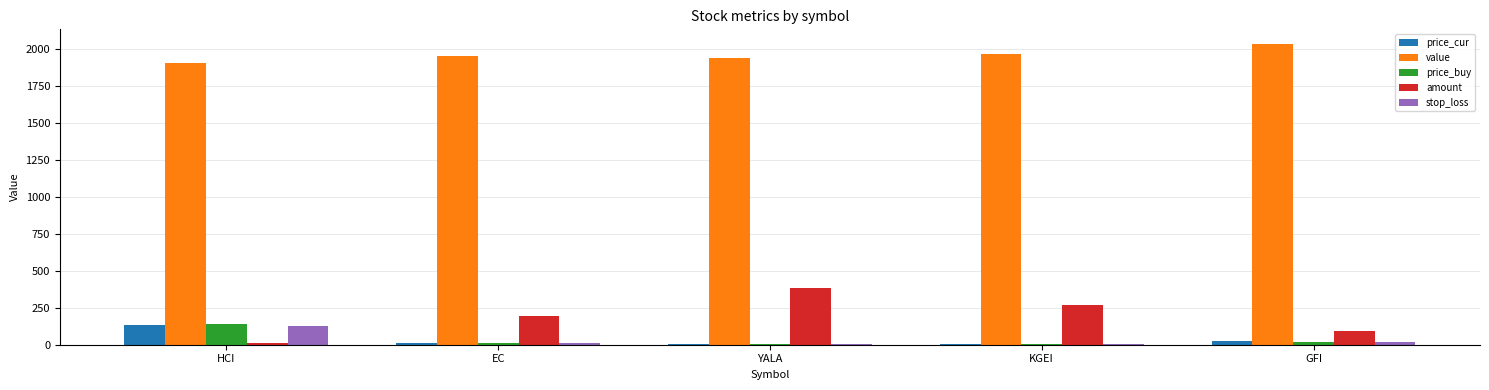

Which series has the largest range (max minus min)?

amount